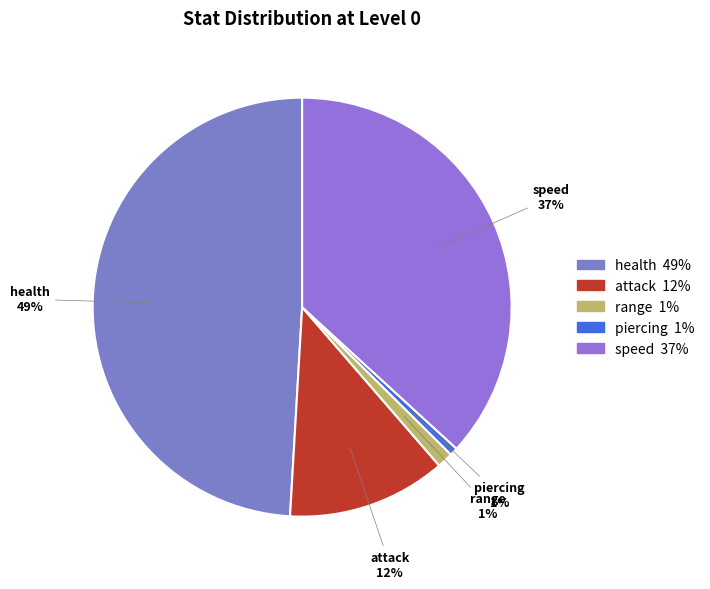

True or false: speed accounts for 37% of the total.

True